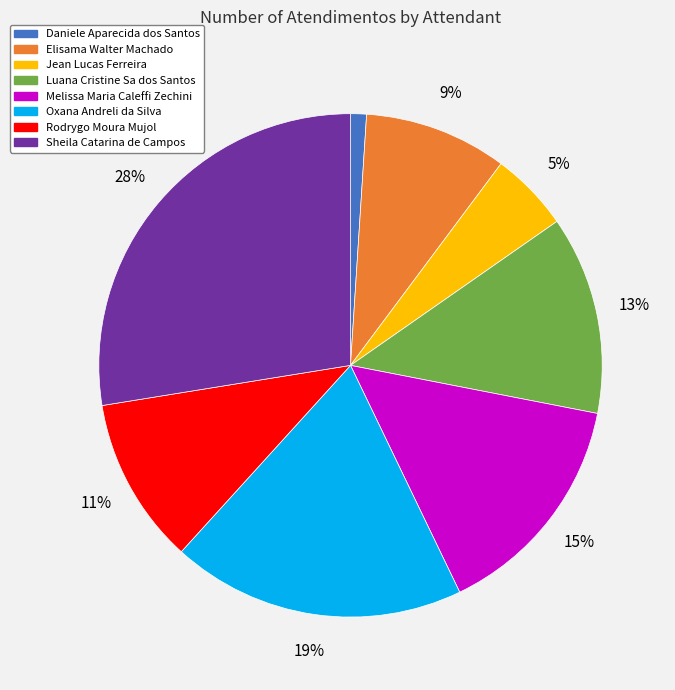

Rank the categories by value from highest to lowest.

Sheila Catarina de Campos, Oxana Andreli da Silva, Melissa Maria Caleffi Zechini, Luana Cristine Sa dos Santos, Rodrygo Moura Mujol, Elisama Walter Machado, Jean Lucas Ferreira, Daniele Aparecida dos Santos